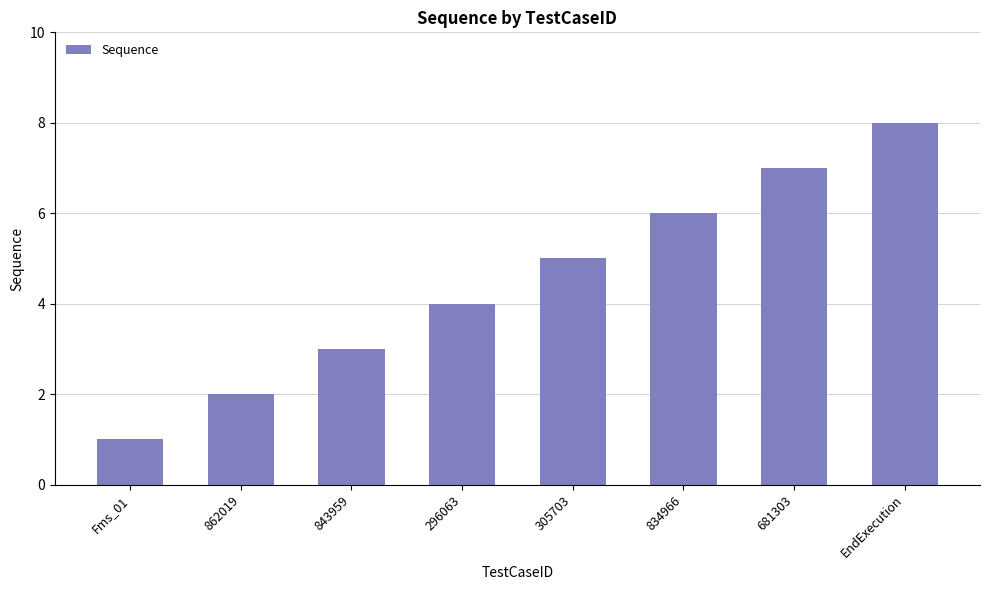

Is it true that the value at 843959 is 4?

False